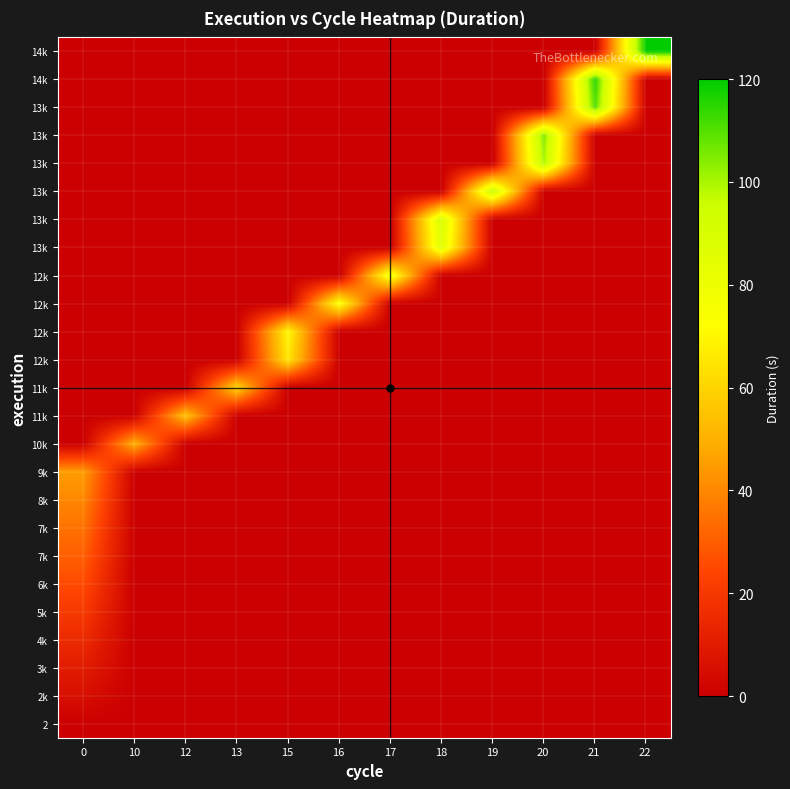

What is the total value across all series at 12?

55.0